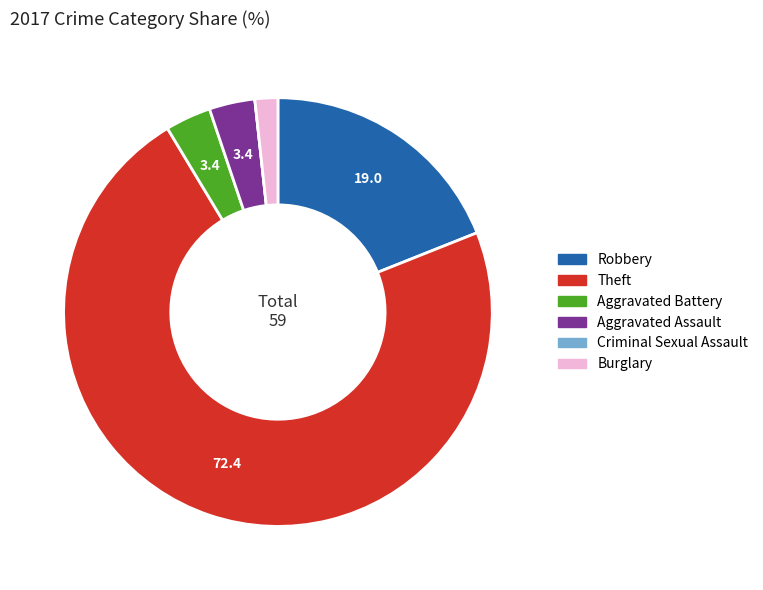

True or false: Aggravated Battery accounts for 18% of the total.

False